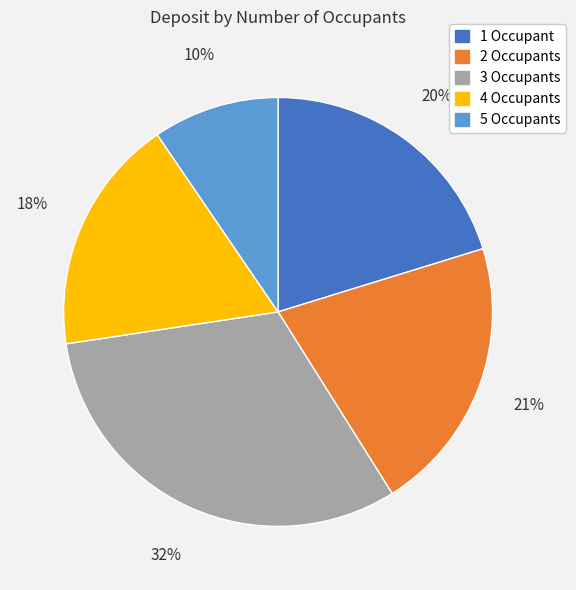

Count the number of slices in the pie.

5